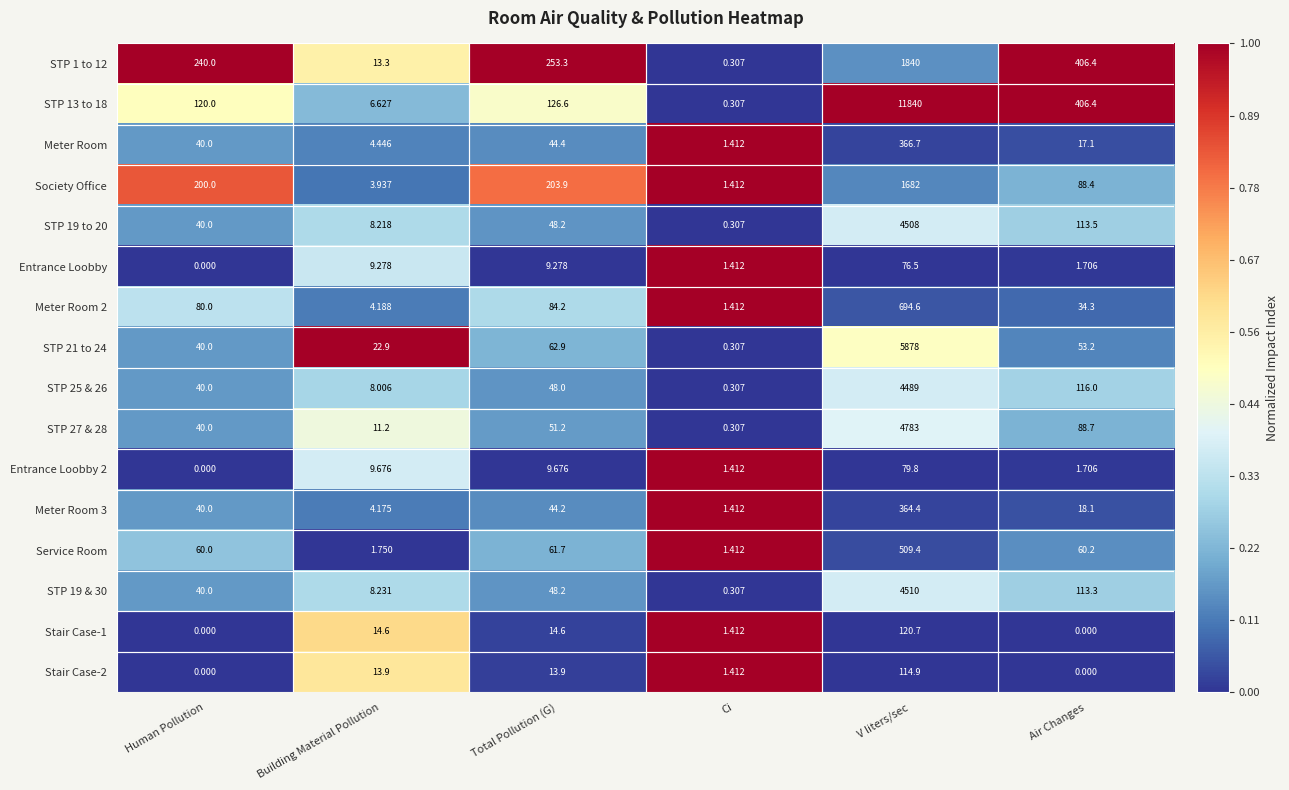

Where is STP 25 & 26 nearest to the value 2244?

Air Changes